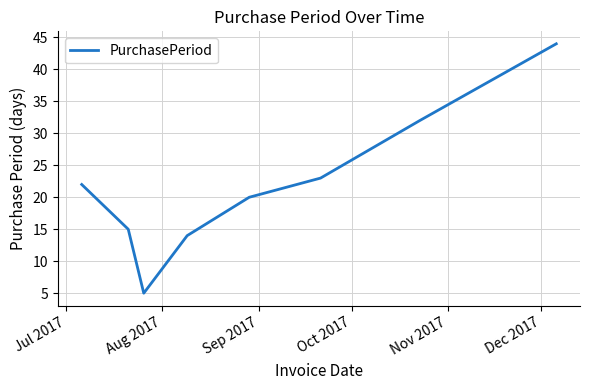

What is the greatest value displayed?

44